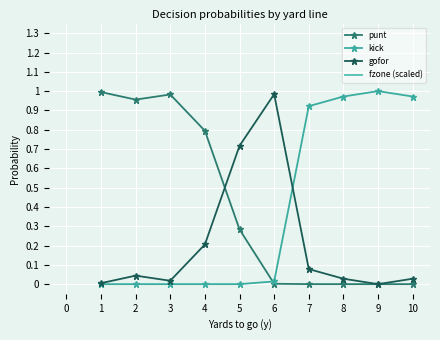

At which label does gofor reach its peak?

6